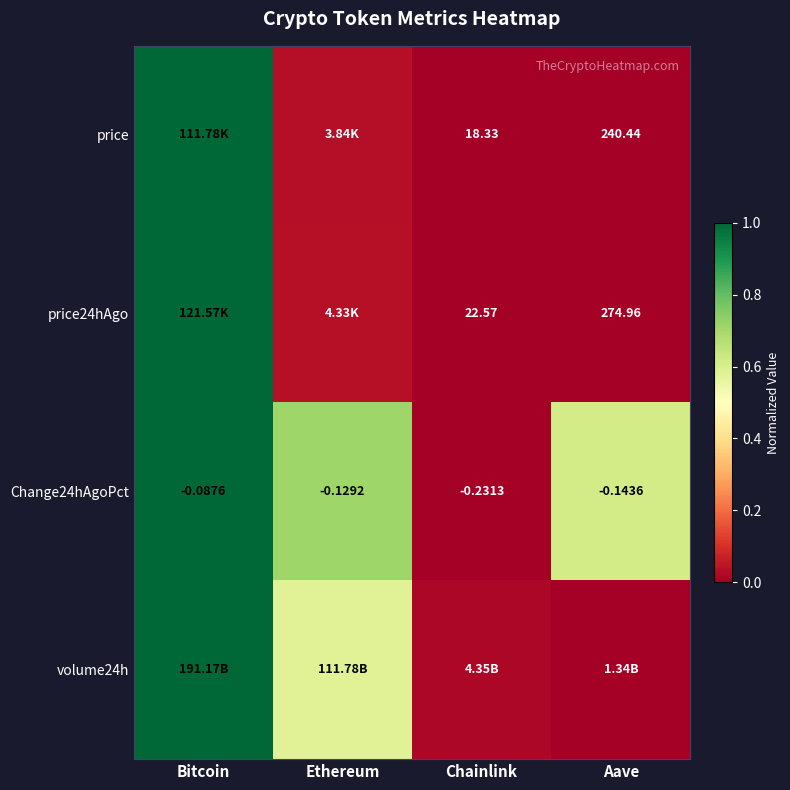

What is the greatest value displayed?

1.0